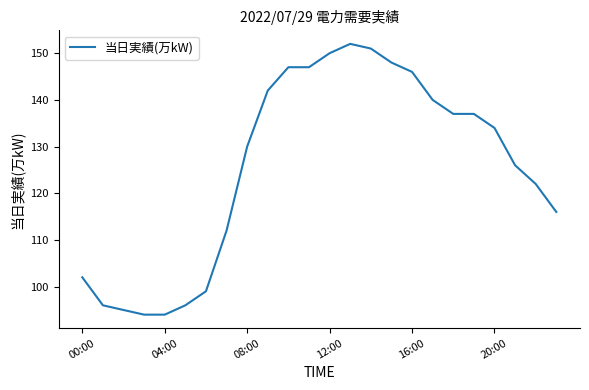

What is the difference between the maximum and minimum values?

58